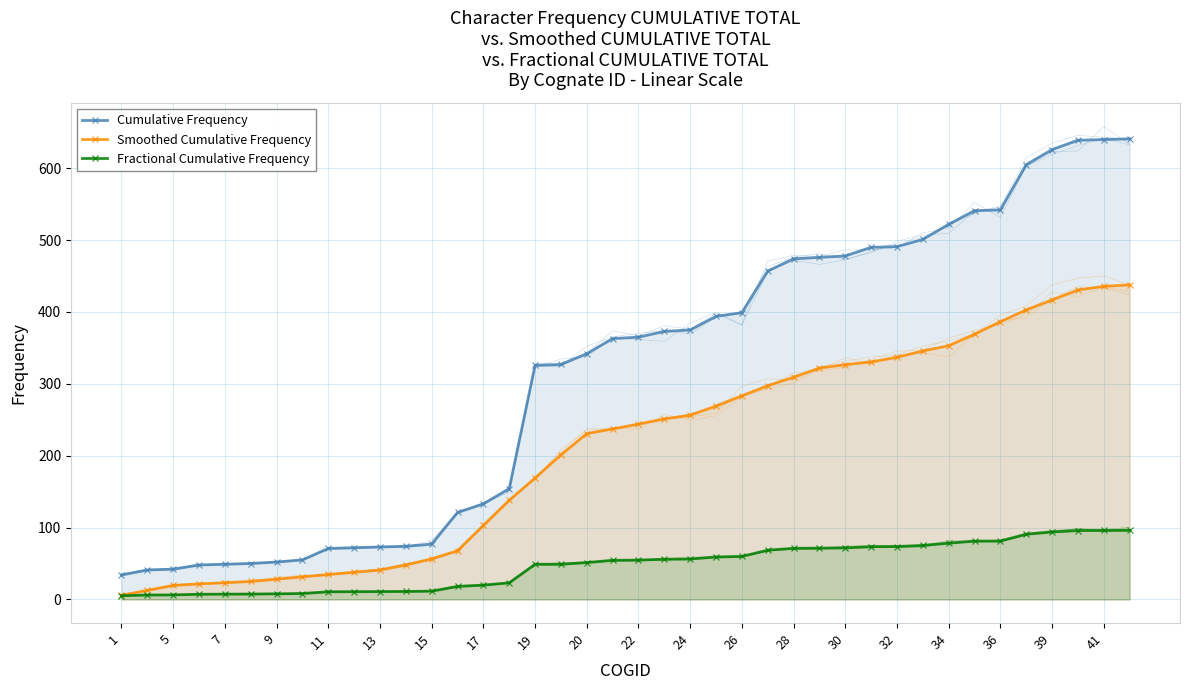

At how many categories does at least one series exceed 581?

5